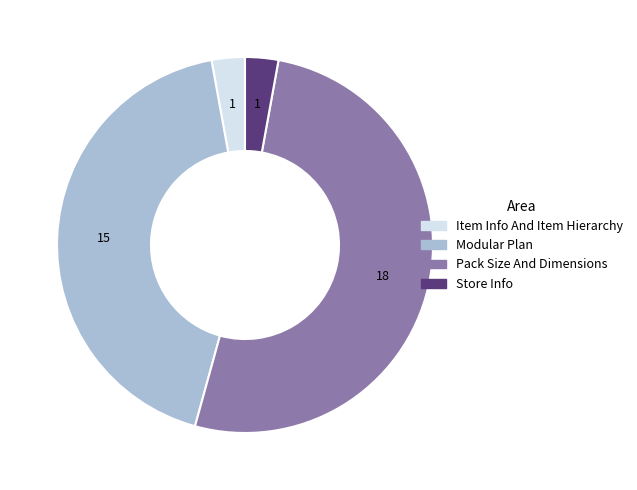

Which category has the biggest portion of the pie?

Pack Size And Dimensions